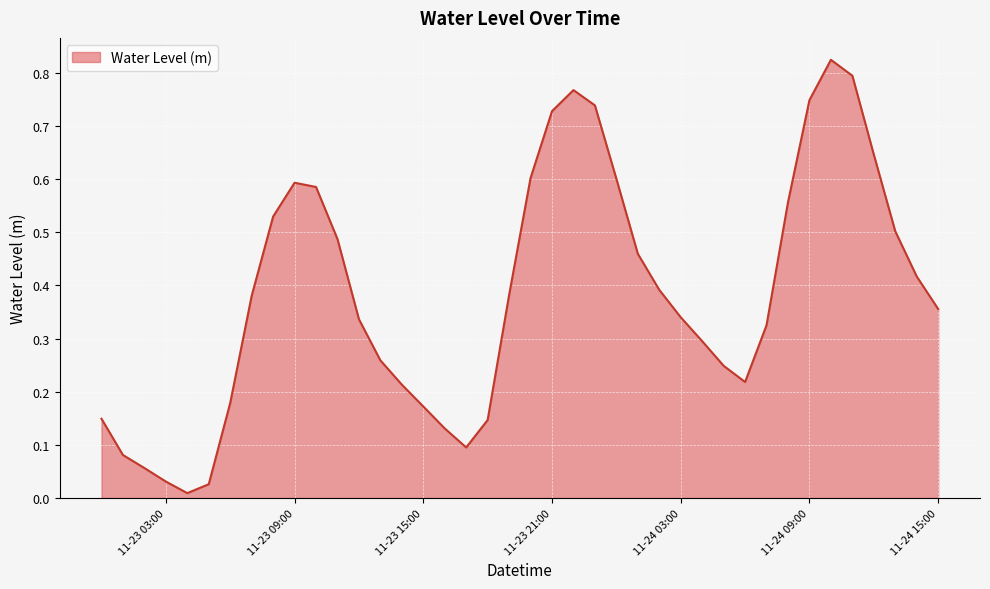

What is the maximum value shown in the chart?

0.8